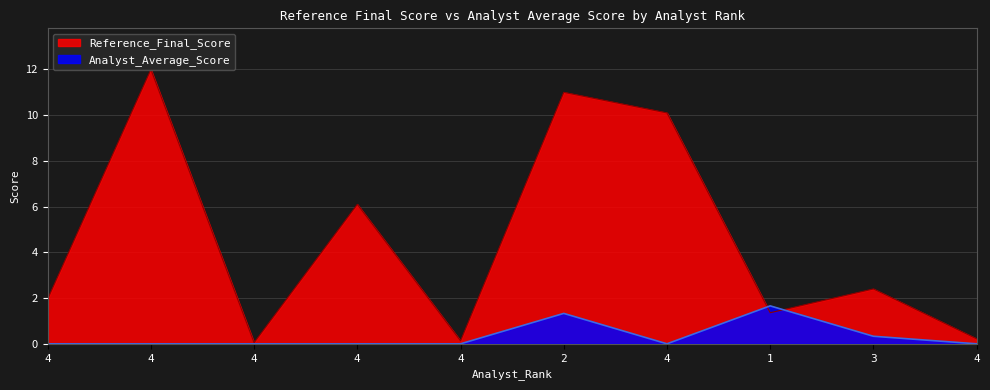

How many lines are shown in the chart?

2